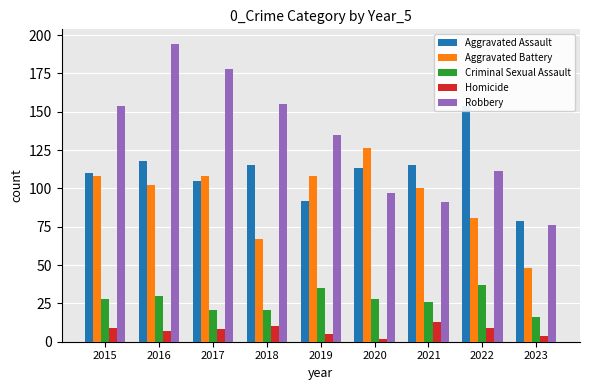

What is the greatest value displayed?

194